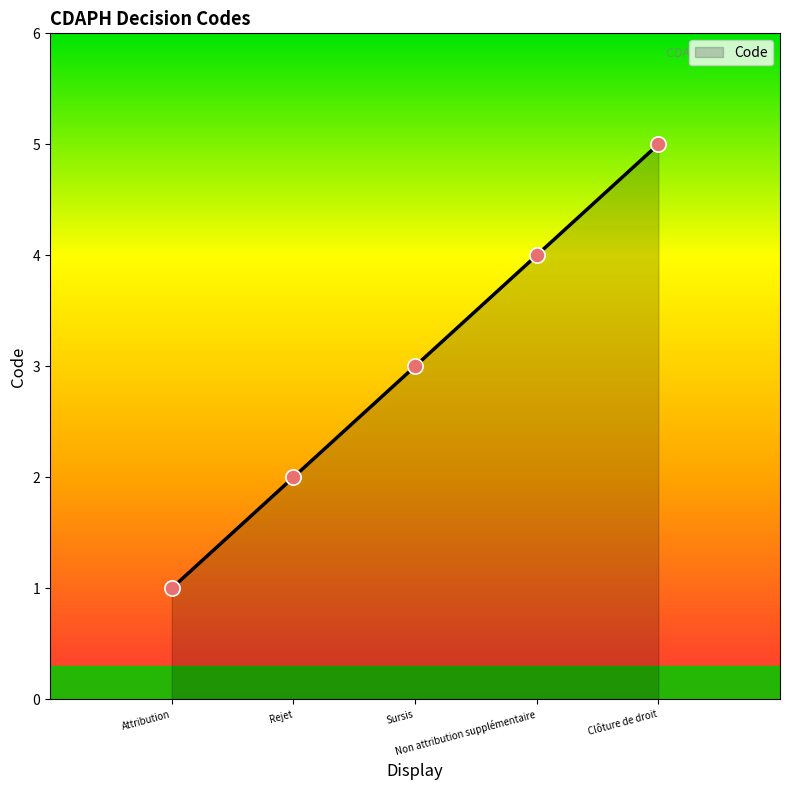

What is the ratio of the value at Rejet to the value at Attribution?

2.0